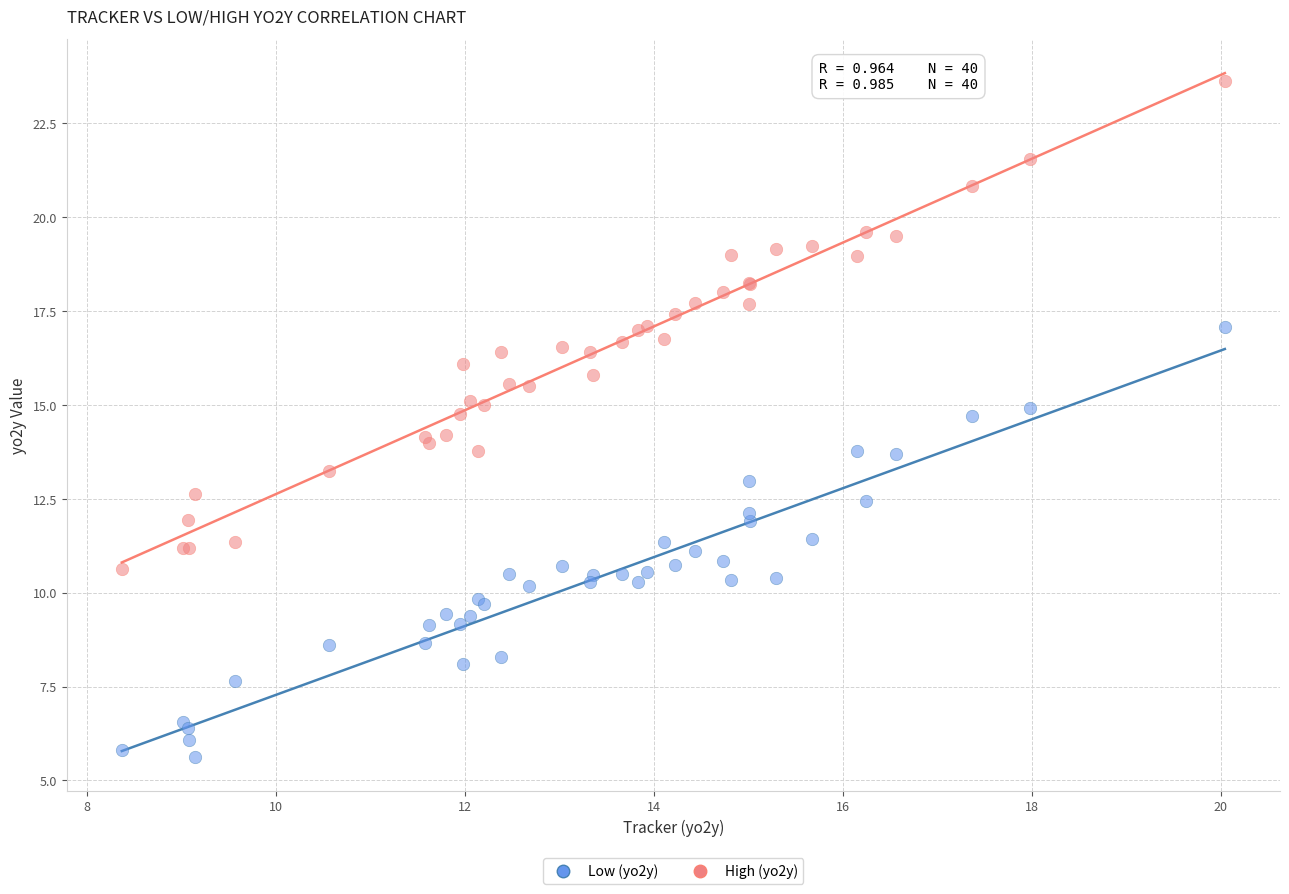

Which series contains the lowest Y value?

Low (yo2y)